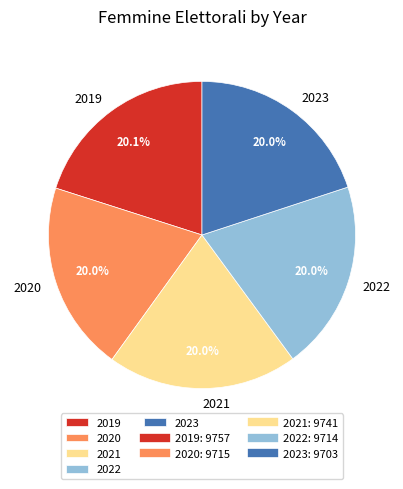

To the nearest percent, what is the average slice percentage?

20%